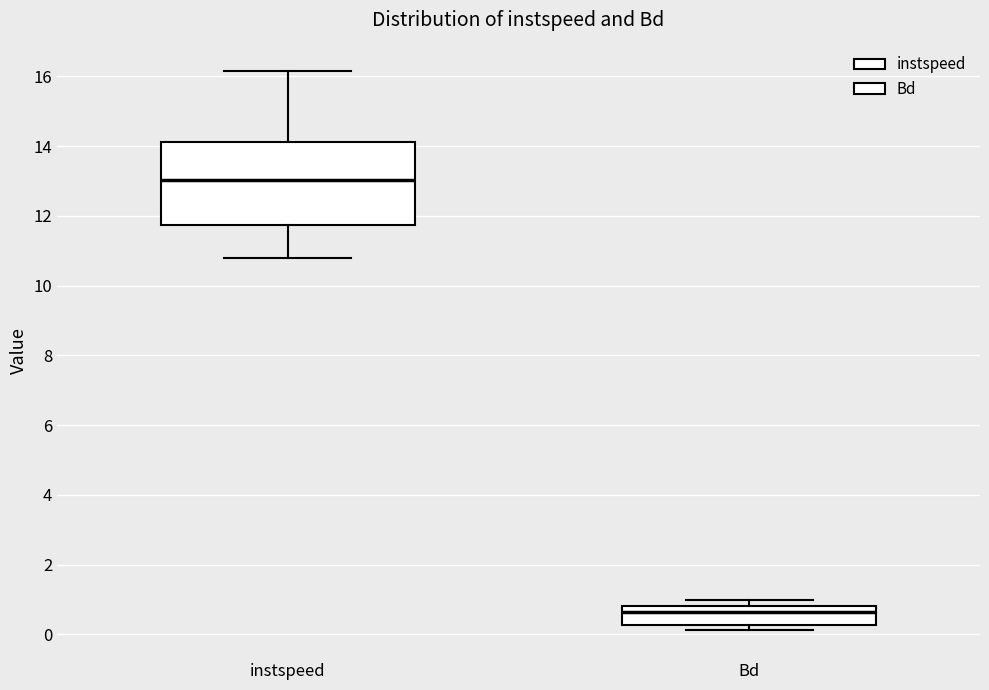

Where does the median line of the box for instspeed sit on the y-axis? The values are not printed on the chart, so give them approximately, as read against the axis.

13.0